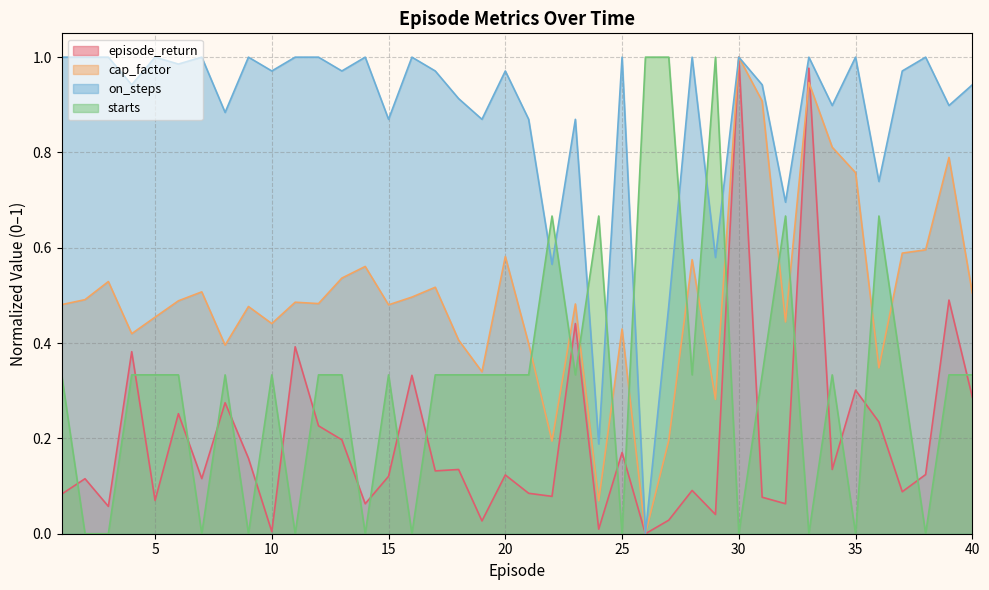

Is it true that episode_return equals 0.7 at 26?

False